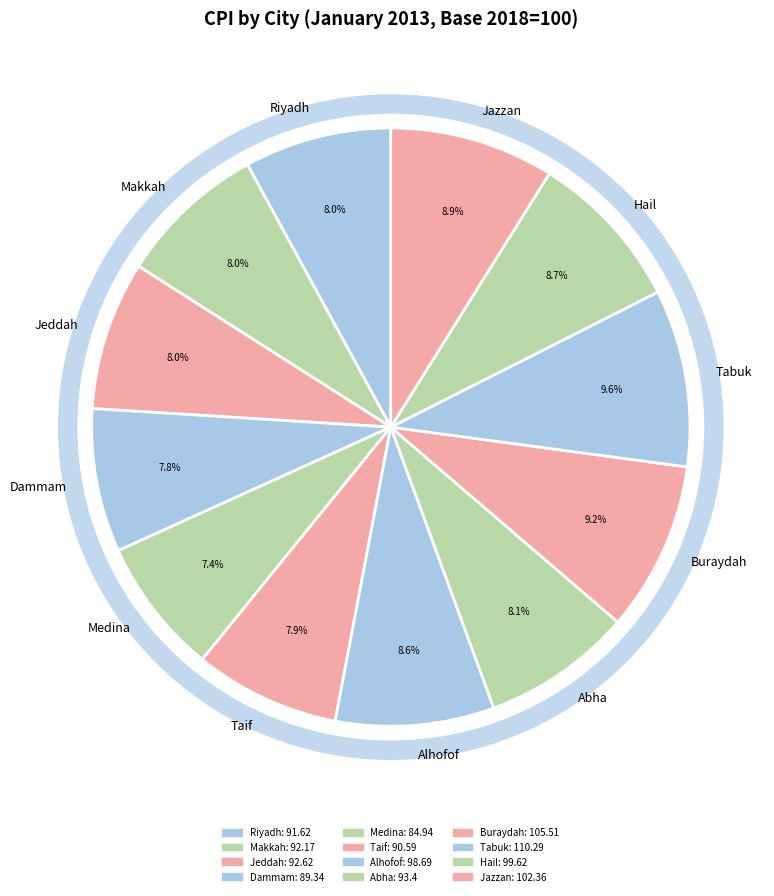

Is it true that Makkah is 23% of the pie?

False